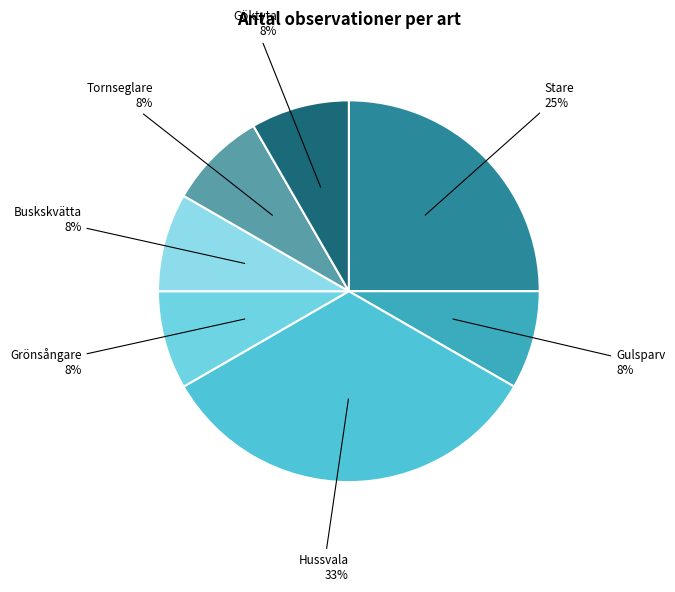

Count the number of slices in the pie.

7